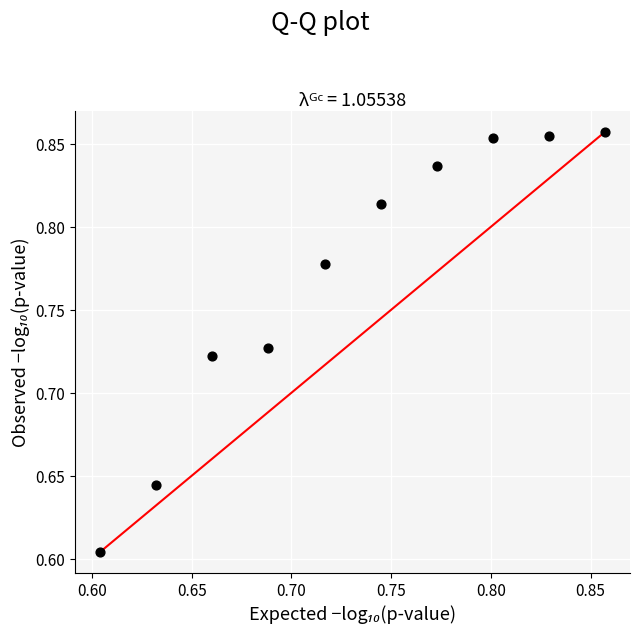

What is the range of X values (max minus min)?

0.3